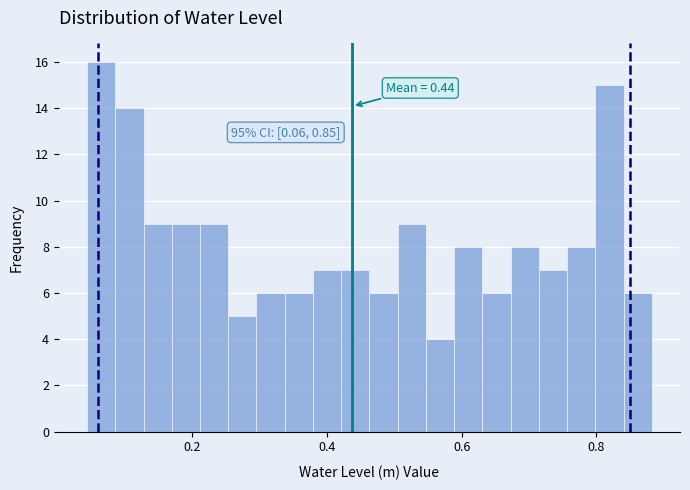

Read against the x-axis, roughly where is the centre of the tallest bar?

0.06